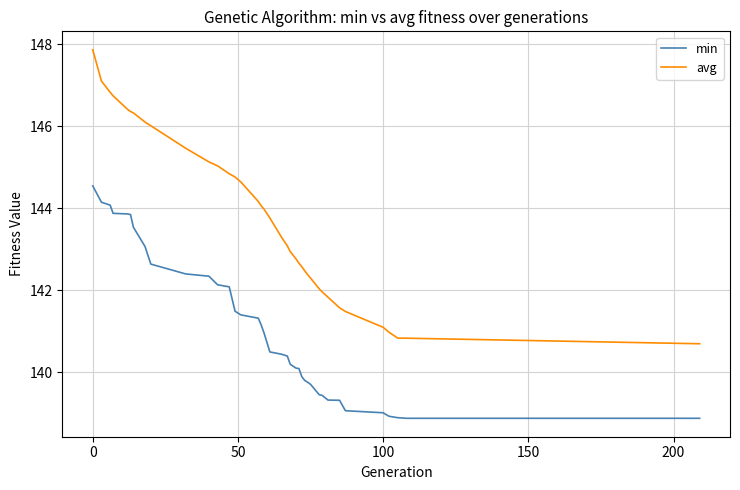

Rank the series by their maximum value, from lowest to highest.

min, avg